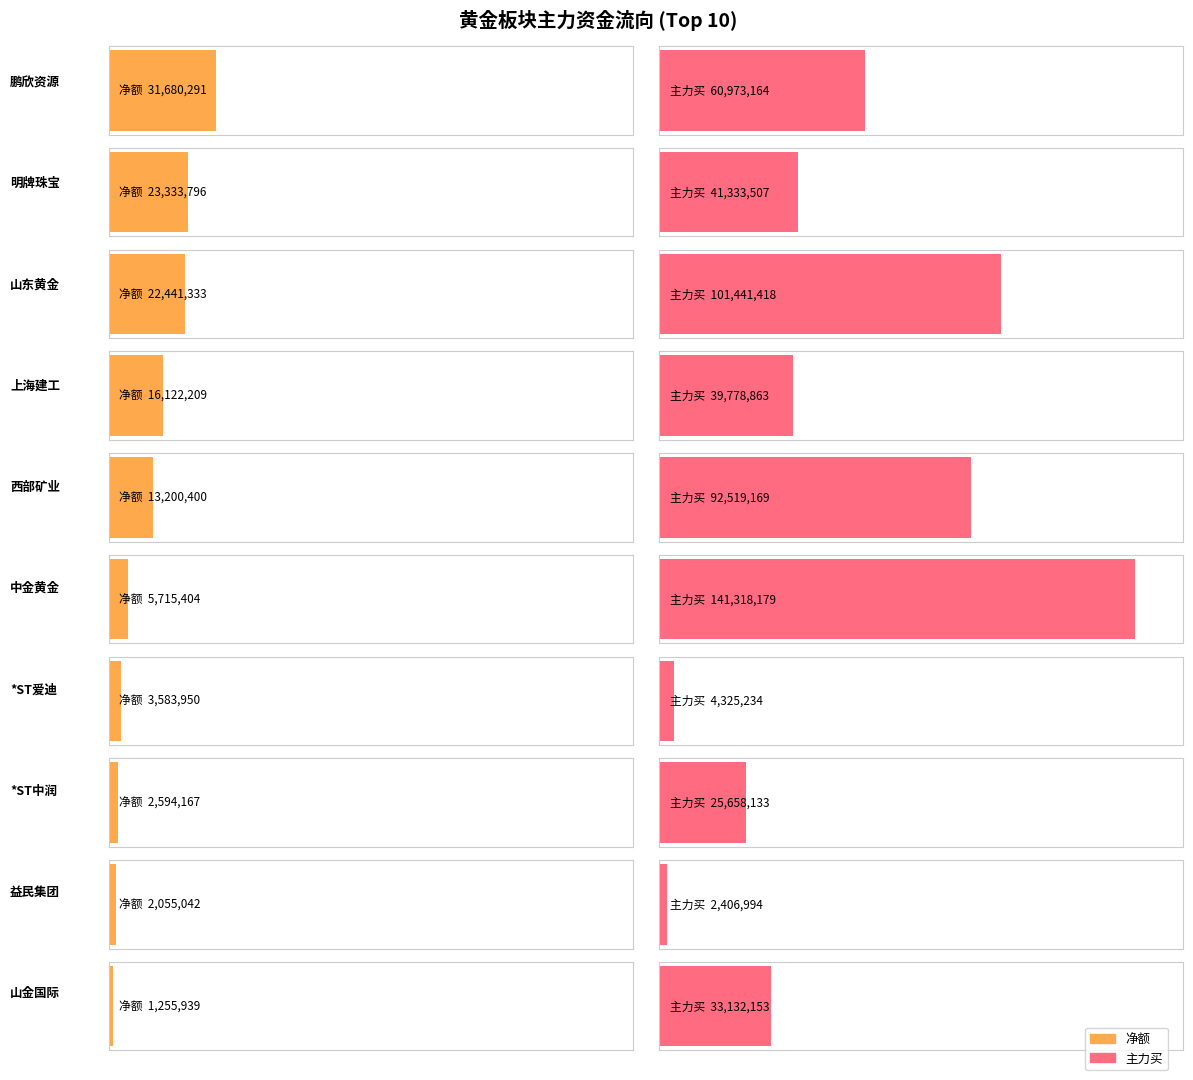

How many groups of bars are there?

10